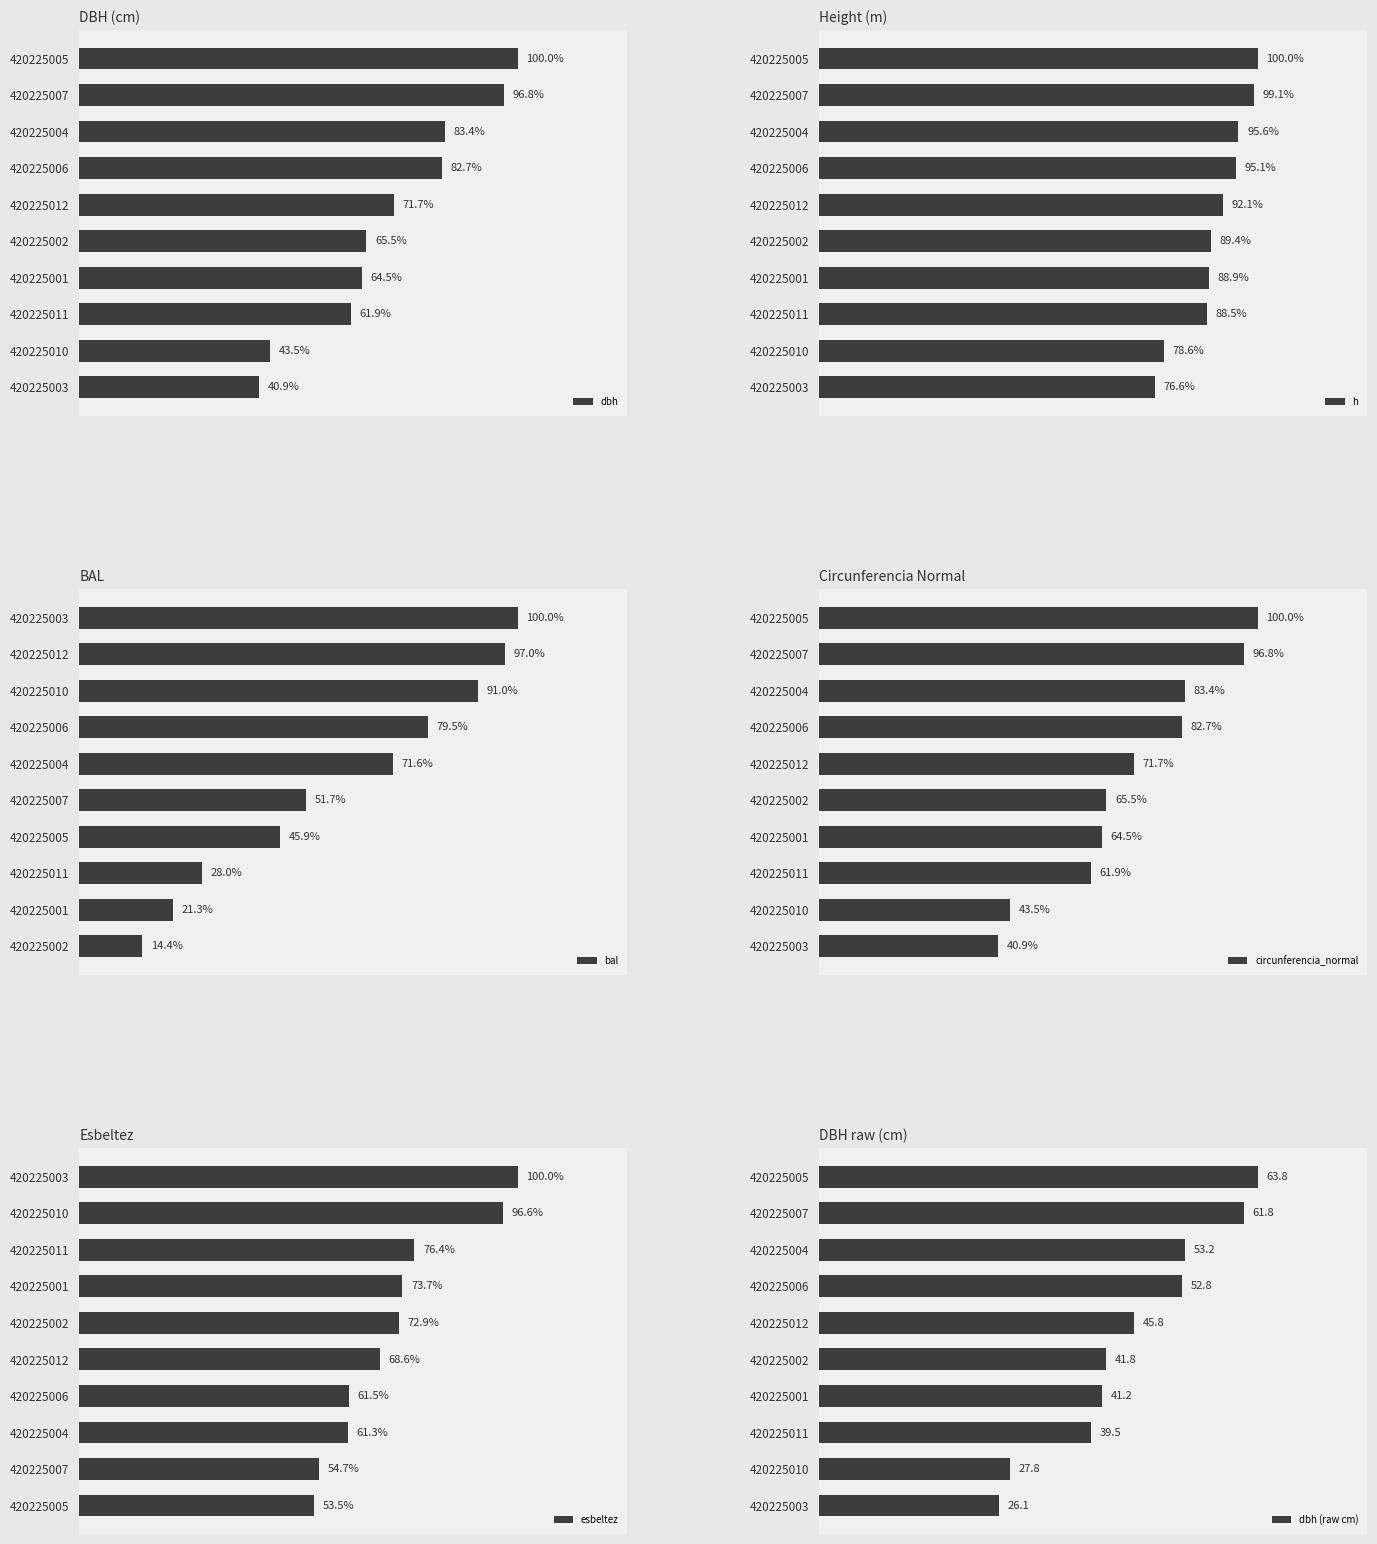

Which series has the largest total across all categories?

h